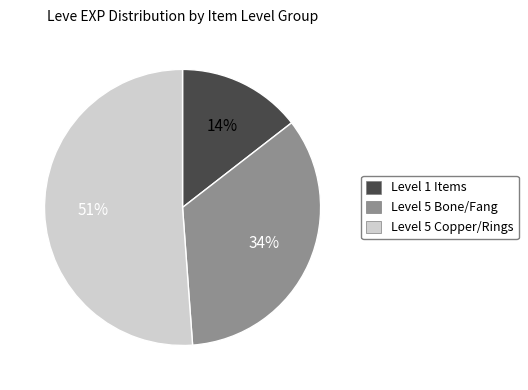

To the nearest percent, what is the difference between the largest and smallest slice percentages?

37%